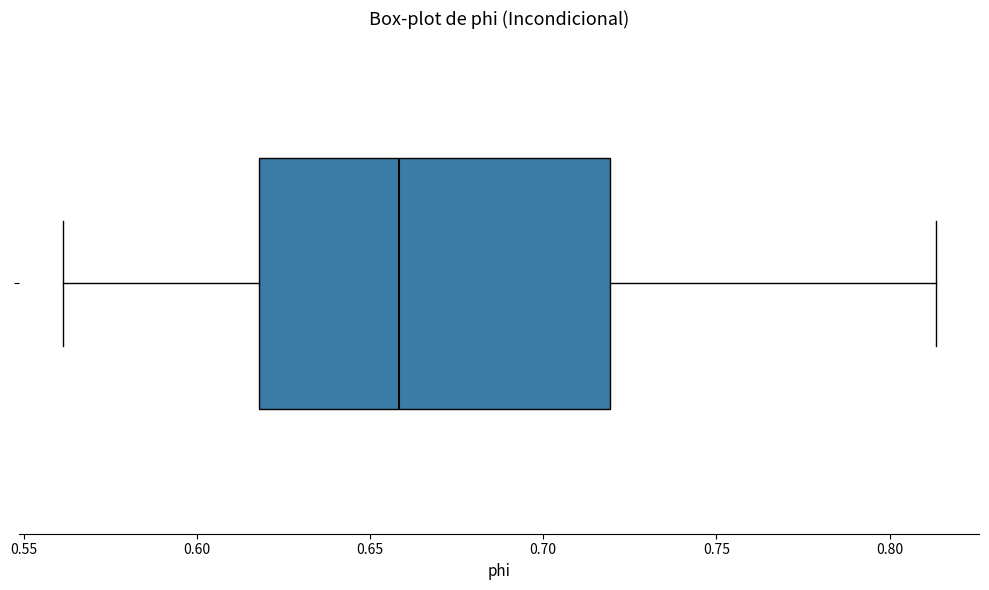

Transcribe this box plot: give where the median line is, the range the box spans, and where the two whiskers end, as read against the x-axis. The values are not printed on the chart, so give them approximately, as read against the axis.

median 0.660, box 0.620 to 0.720, whiskers 0.560 to 0.815